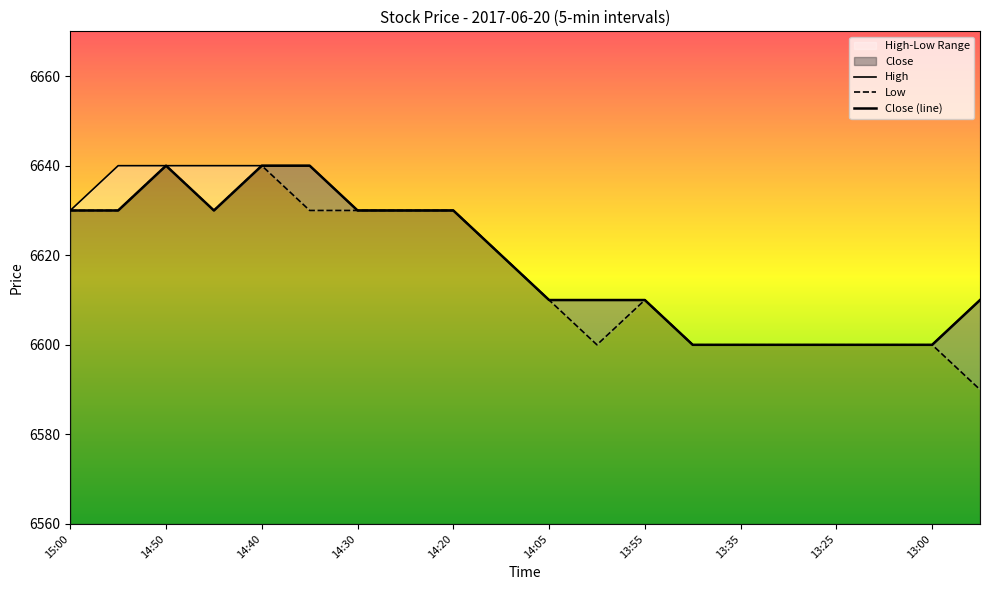

How many lines are shown in the chart?

3